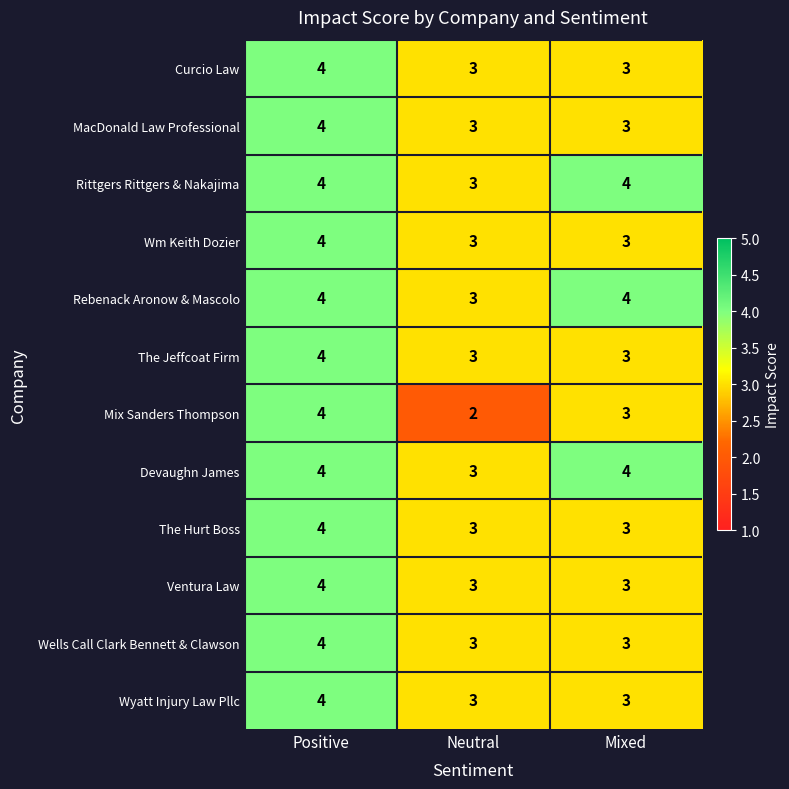

Which series has the largest range (max minus min)?

Mix Sanders Thompson